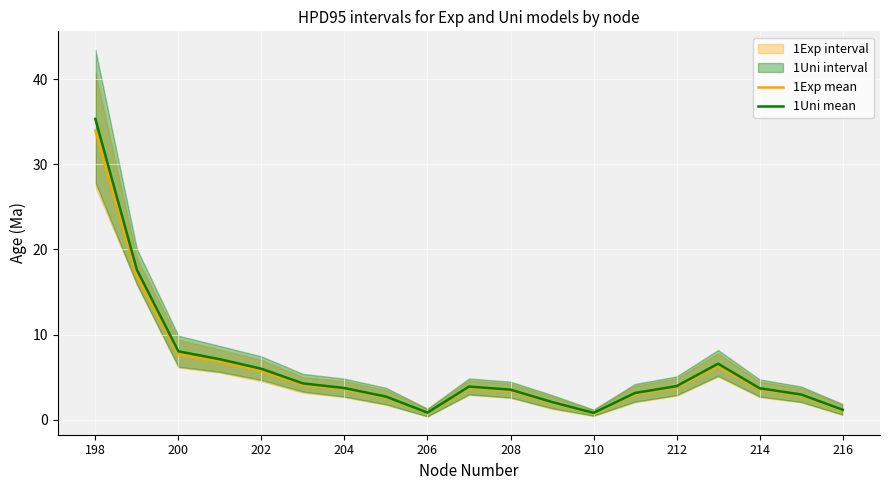

What is the difference between the 1Uni mean values at 212 and 210?

3.1